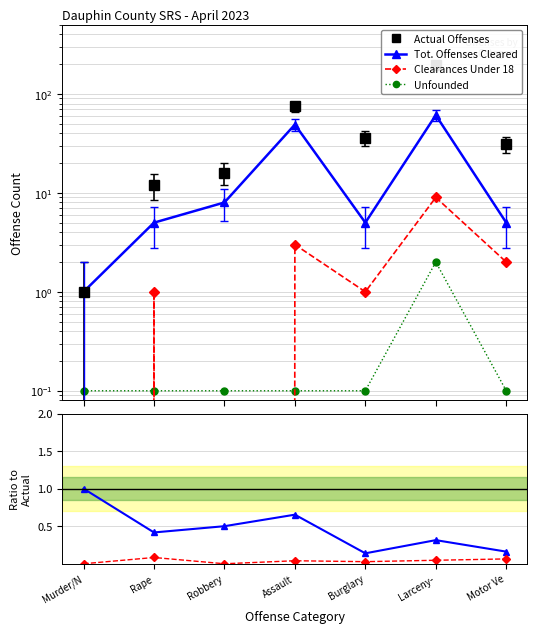

At which label does Unfounded reach its peak?

Larceny-